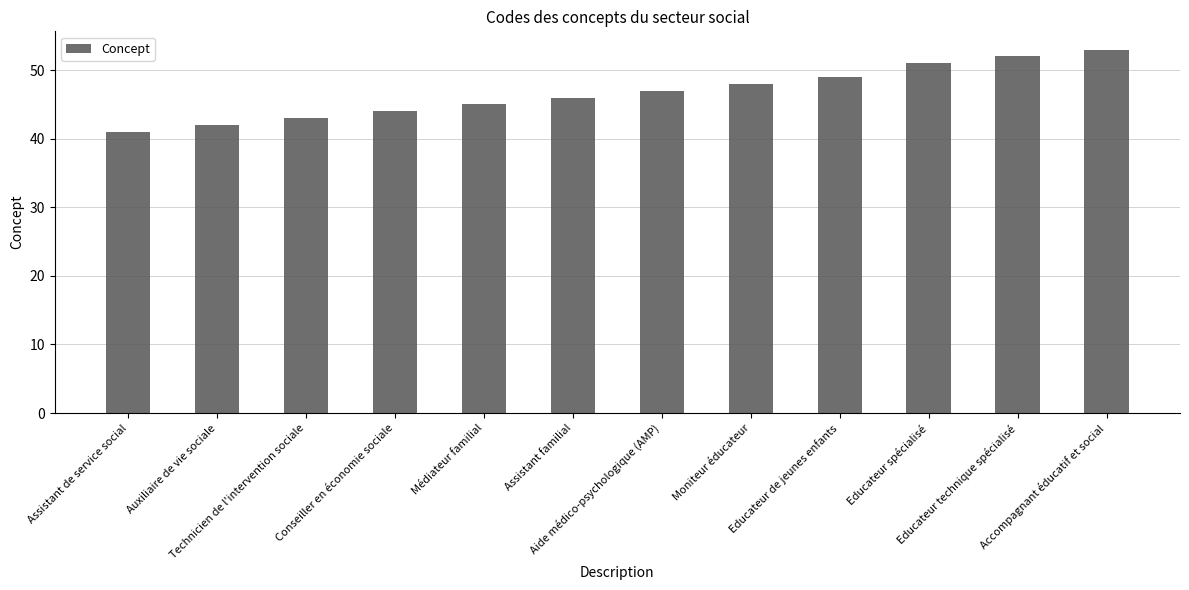

Reading right to left, transcribe all the data shown in this chart.

53	52	51	49	48	47	46	45	44	43	42	41